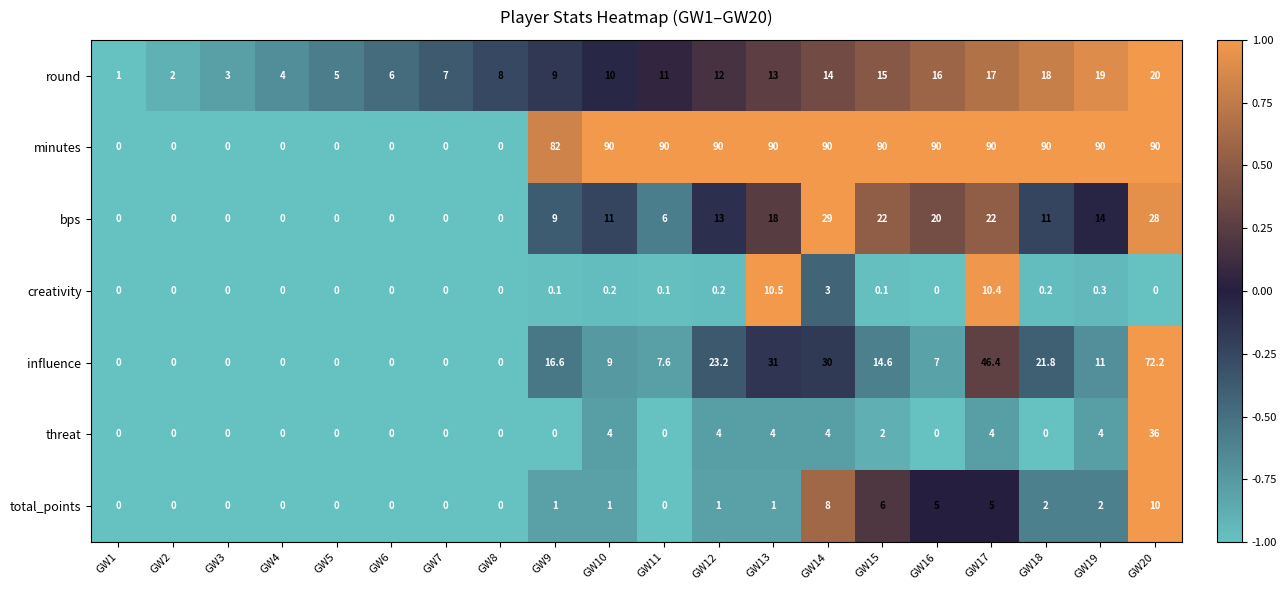

Which series has the largest range (max minus min)?

minutes